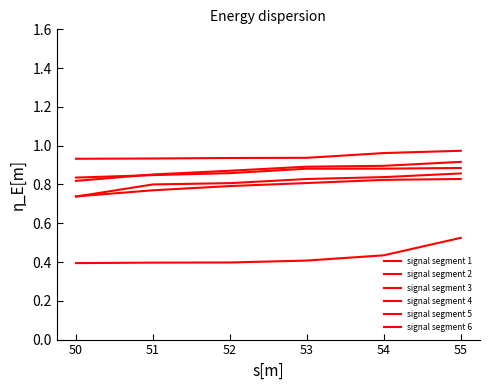

What is the sum of the signal segment 3 values at 50 and 55?

1.7